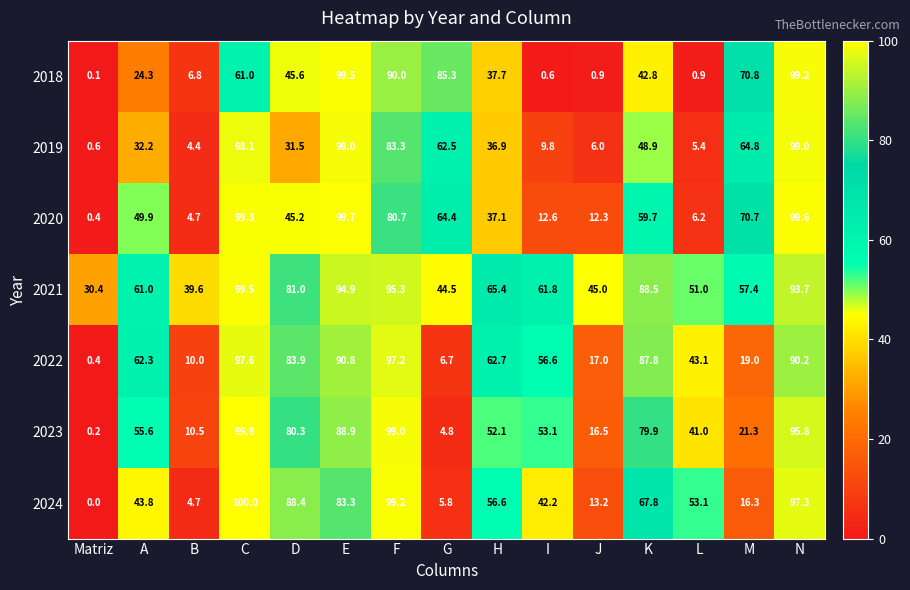

The value of 2018 at C is 95.2. True or false?

False